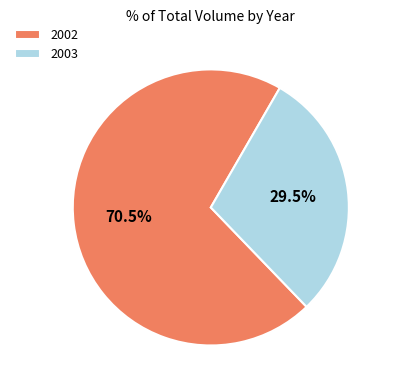

How many segments does this pie chart have?

2